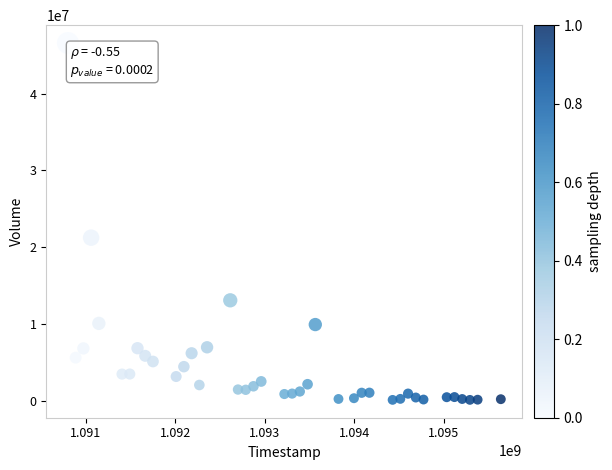

What Y value in the scatter plot is closest to 23344915?

21232652